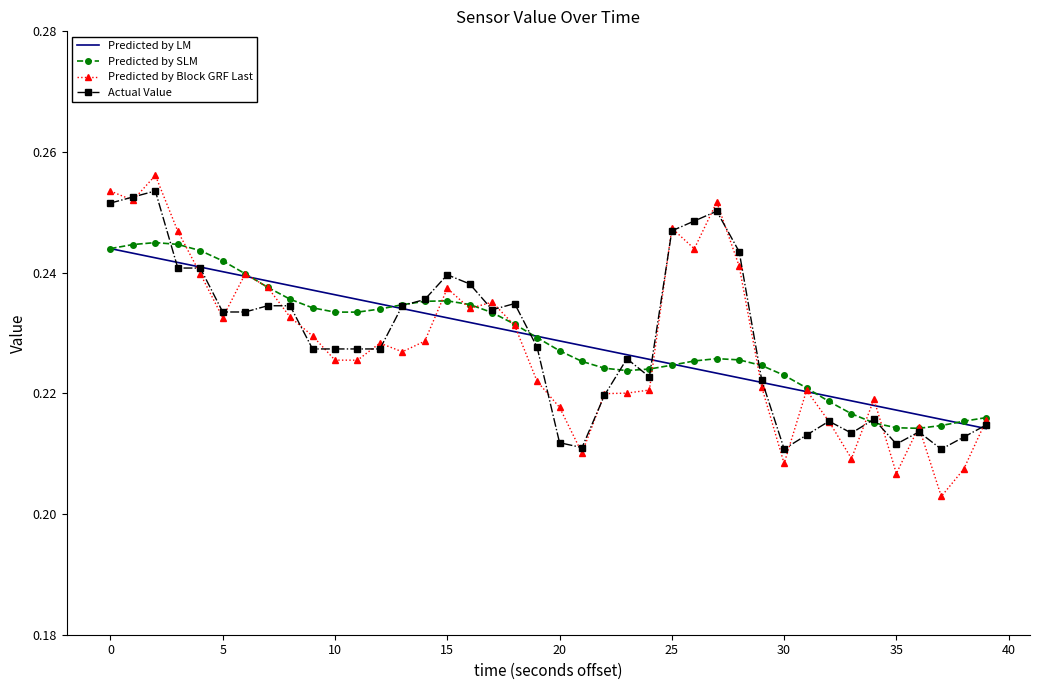

Which series has the widest spread of values?

Predicted by Block GRF Last